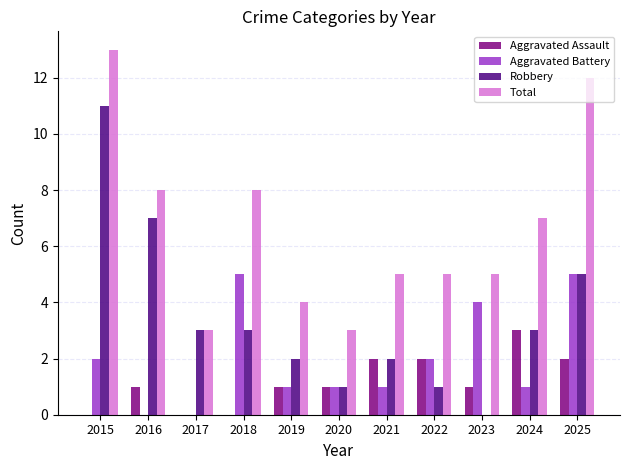

At which category is the sum across all series the highest?

2015